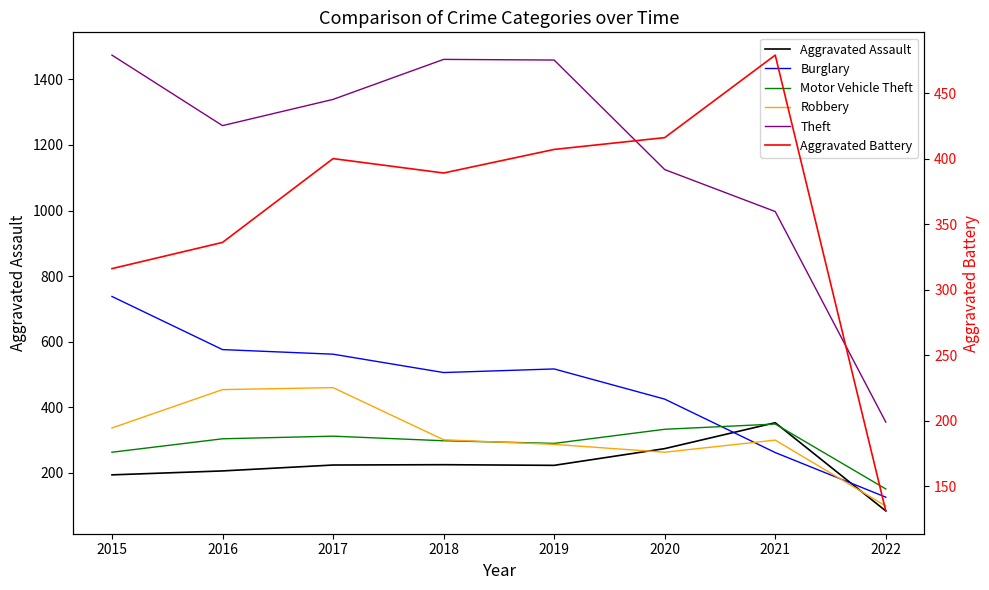

True or false: Motor Vehicle Theft has a value of 209 at 2021.

False